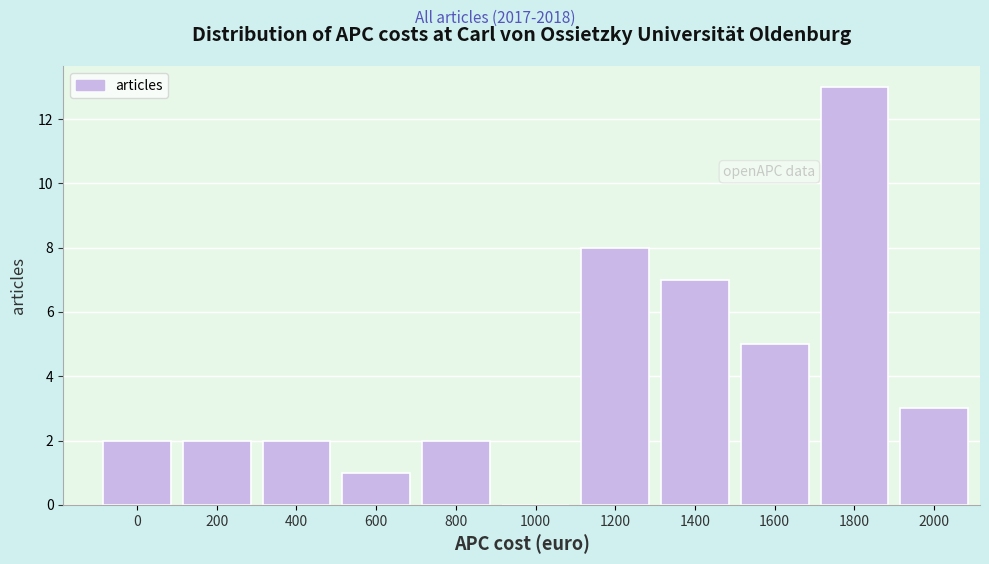

Reading left to right, transcribe all the data shown in this chart.

0=2	200=2	400=2	600=1	800=2	1000=0	1200=8	1400=7	1600=5	1800=13	2000=3